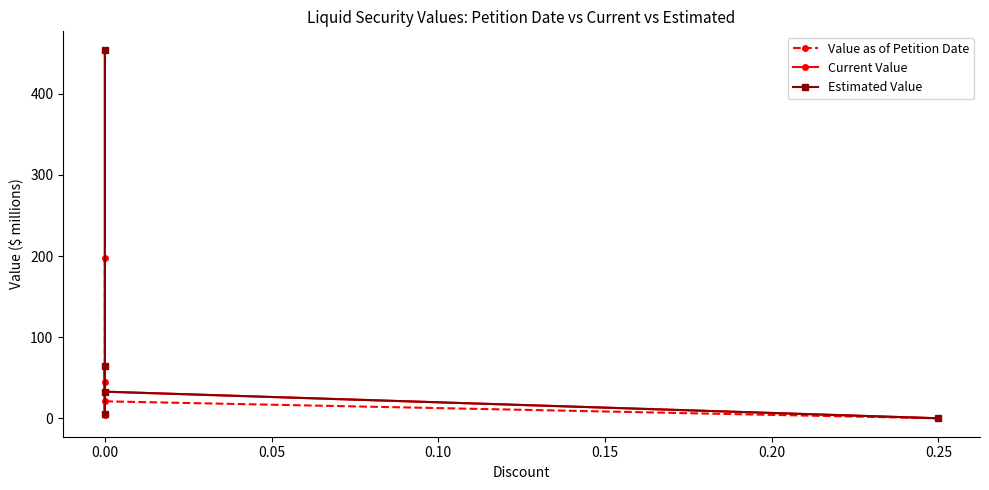

What are all the series names shown in the legend?

Value as of Petition Date, Current Value, Estimated Value